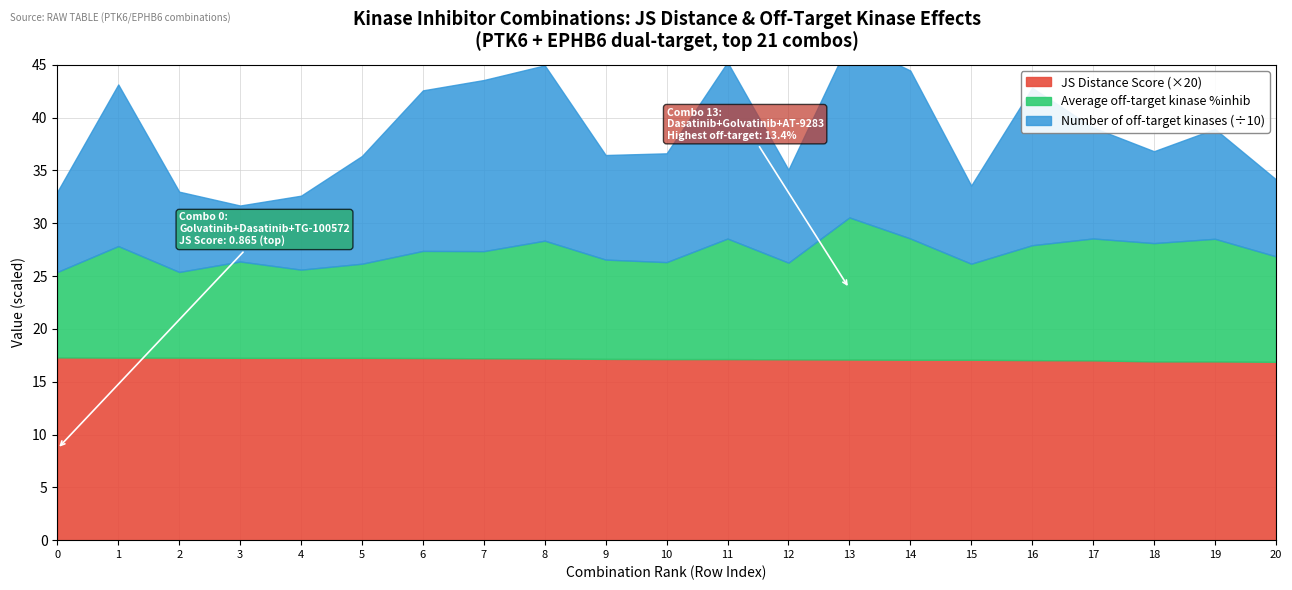

Reading left to right, extract all data points from this chart.

JS Distance Score: 0=0.9	1=0.9	2=0.9	3=0.9	4=0.9	5=0.9	6=0.9	7=0.9	8=0.9	9=0.9	10=0.9	11=0.9	12=0.9	13=0.9	14=0.9	15=0.9	16=0.9	17=0.9	18=0.8	19=0.8	20=0.8
Average off-target kinase %inhib: 0=8.1	1=10.6	2=8.1	3=9.1	4=8.3	5=8.9	6=10.1	7=10.1	8=11.2	9=9.4	10=9.2	11=11.4	12=9.2	13=13.4	14=11.5	15=9.1	16=10.9	17=11.5	18=11.2	19=11.6	20=10.0
Number of off-target kinases: 0=76.0	1=153.0	2=76.0	3=53.0	4=70.0	5=102.0	6=152.0	7=162.0	8=166.0	9=99.0	10=103.0	11=167.0	12=88.0	13=167.0	14=159.0	15=74.0	16=149.0	17=105.0	18=87.0	19=104.0	20=73.0